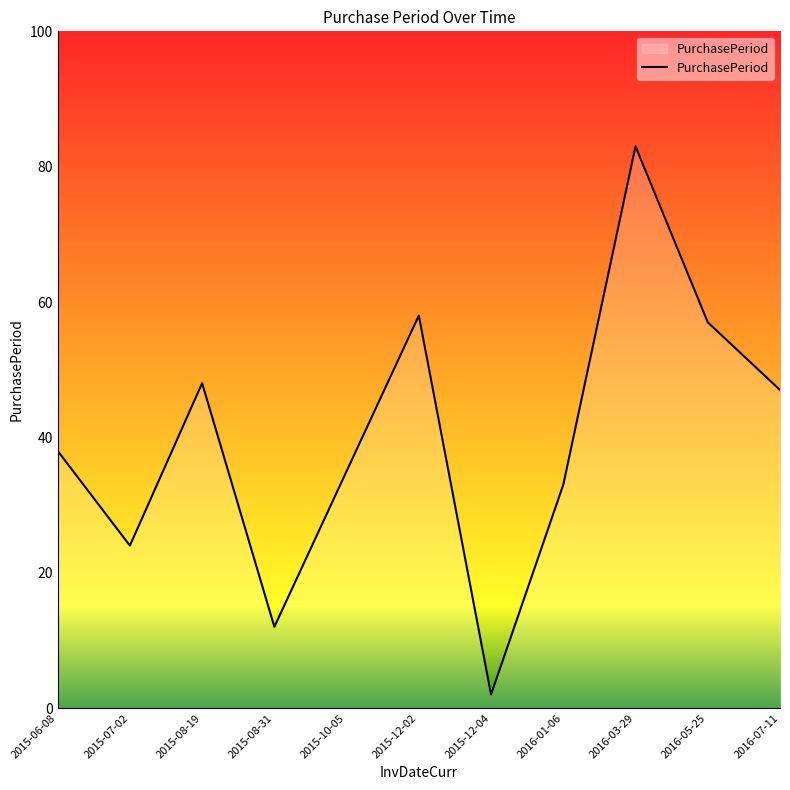

The value at 2015-06-08 is 38. True or false?

True